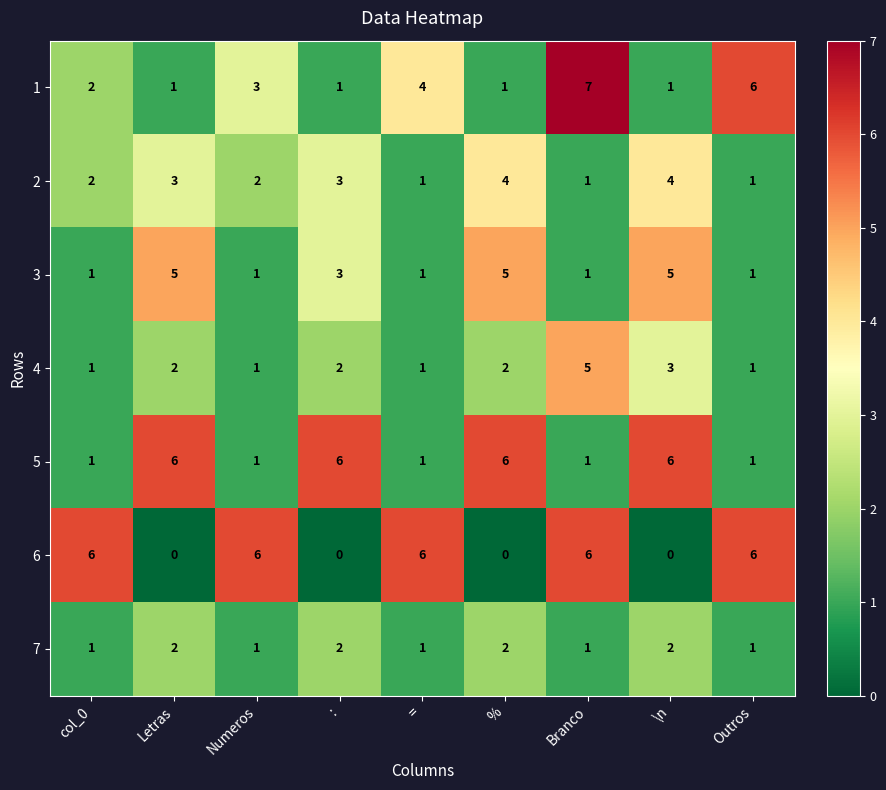

The 2 series shows 3 at %. True or false?

False